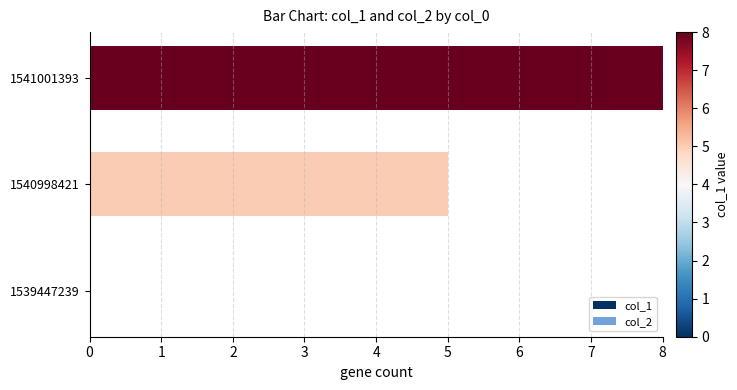

Reading bottom to top, extract all data points from this chart.

1539447239=0	1540998421=5	1541001393=8